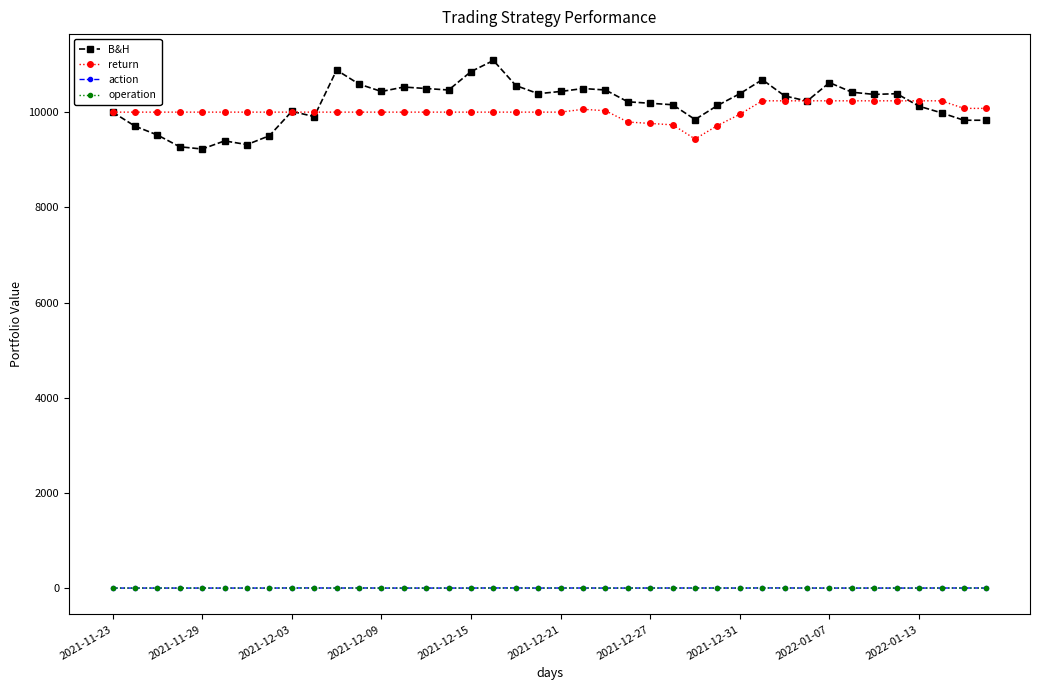

True or false: B&H and operation intersect in this chart.

False